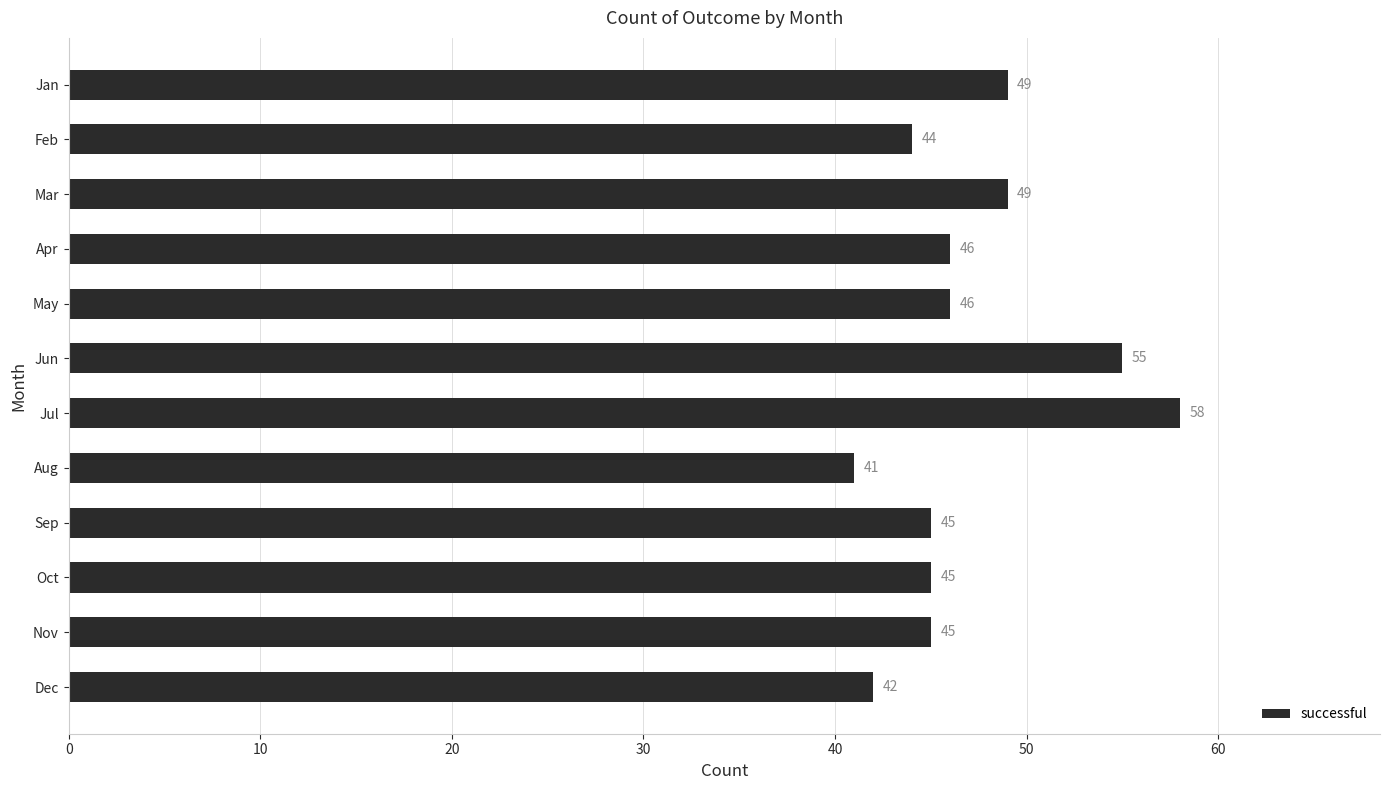

The value at Jun is 98. True or false?

False